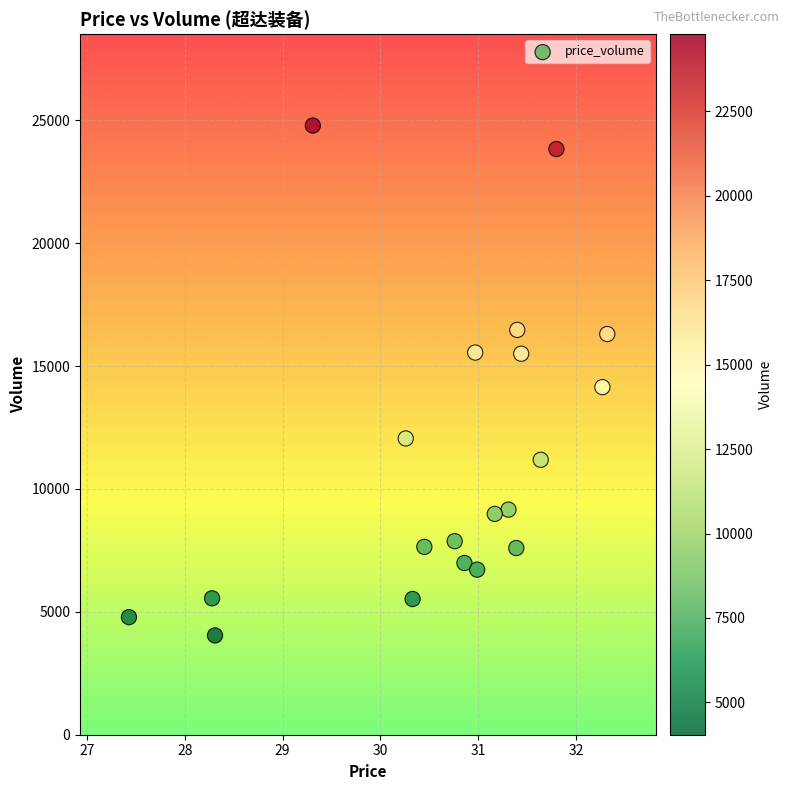

How many points are shown in the scatter plot?

20